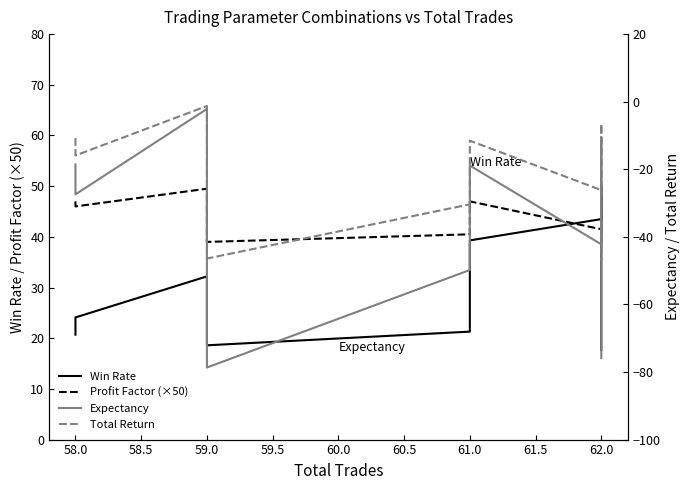

Reading right to left, transcribe all the data shown in this chart.

Win Rate: 17.7	35.5	50.0	43.5	39.3	21.3	18.6	32.2	24.1	20.7
Profit Factor (×50): 39.0	39.5	48.0	41.5	47.0	40.5	39.0	49.5	46.0	47.0
Expectancy: -75.9	-67.8	-10.6	-42.2	-18.9	-49.8	-78.7	-2.1	-27.4	-18.6
Total Return: -47.0	-42.0	-6.6	-26.2	-11.5	-30.4	-46.4	-1.3	-15.9	-10.8